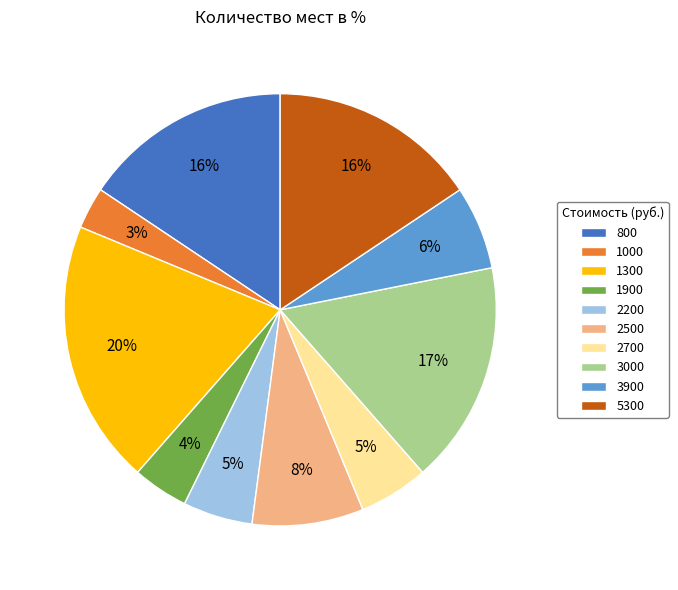

To the nearest percent, what percentage of the pie is 3900?

6%